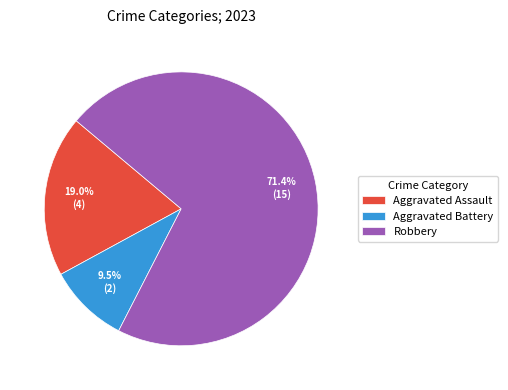

Combined, what portion of the pie is Aggravated Assault and Robbery?

90.5%